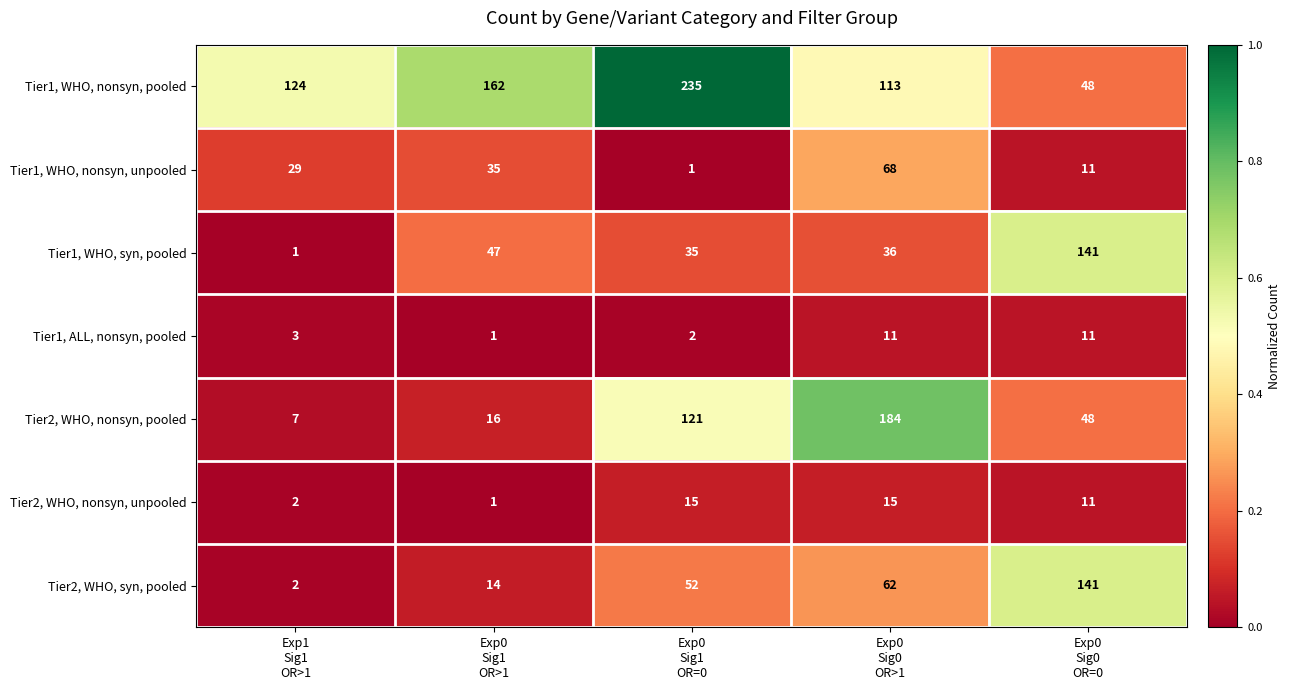

What is the difference between the maximum and minimum values in the Tier1, ALL, nonsyn, pooled series?

10